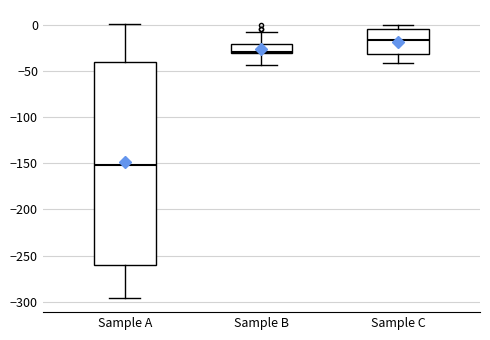

Which box's median line is the highest?

Sample C